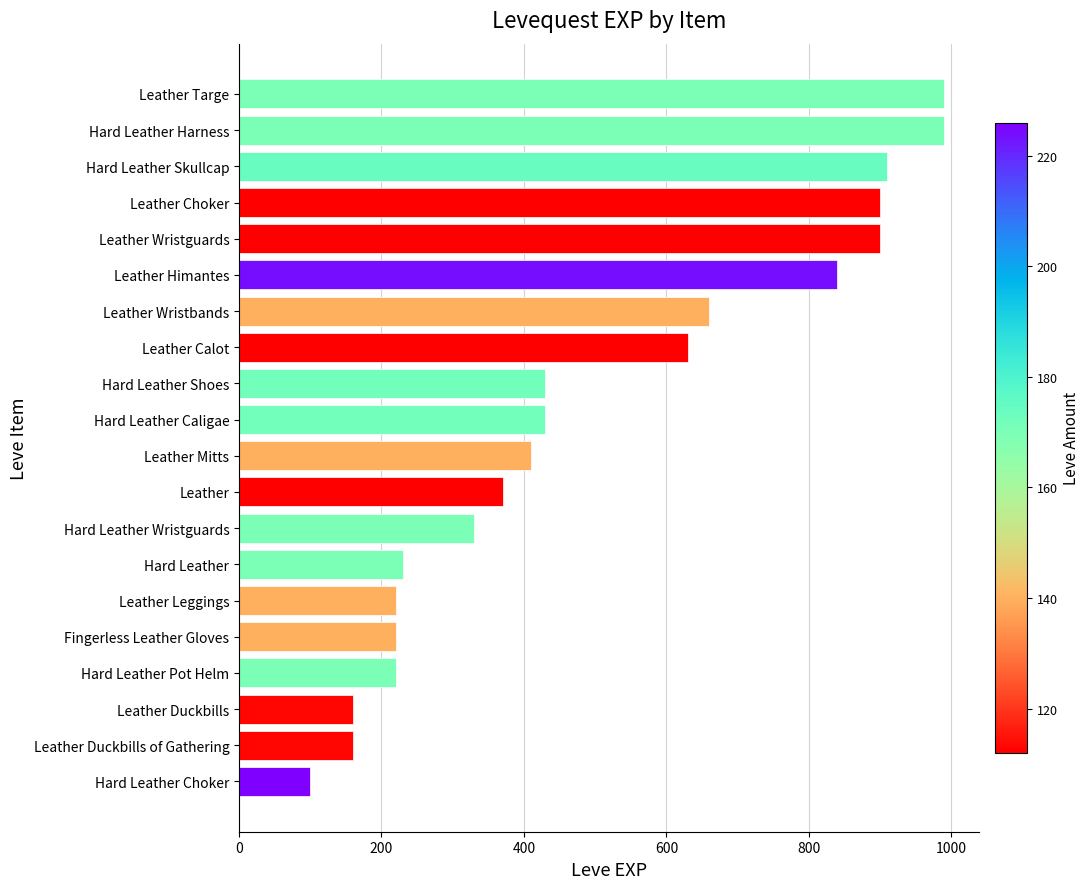

What is the maximum value shown in the chart?

990